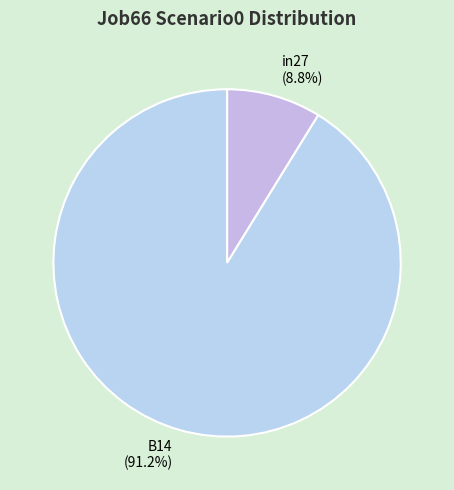

Which slice represents more than half of the pie?

B14